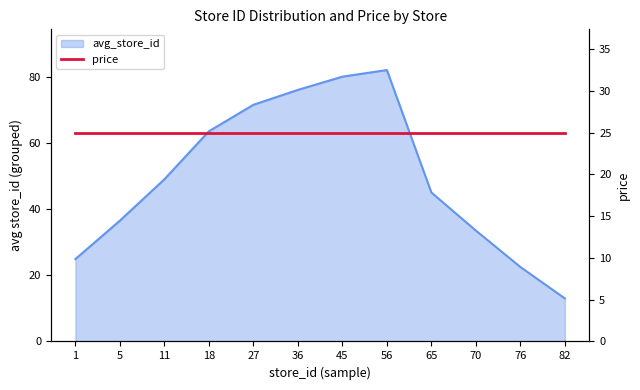

List the labels in order of value, smallest first.

82, 76, 1, 70, 5, 65, 11, 18, 27, 36, 45, 56